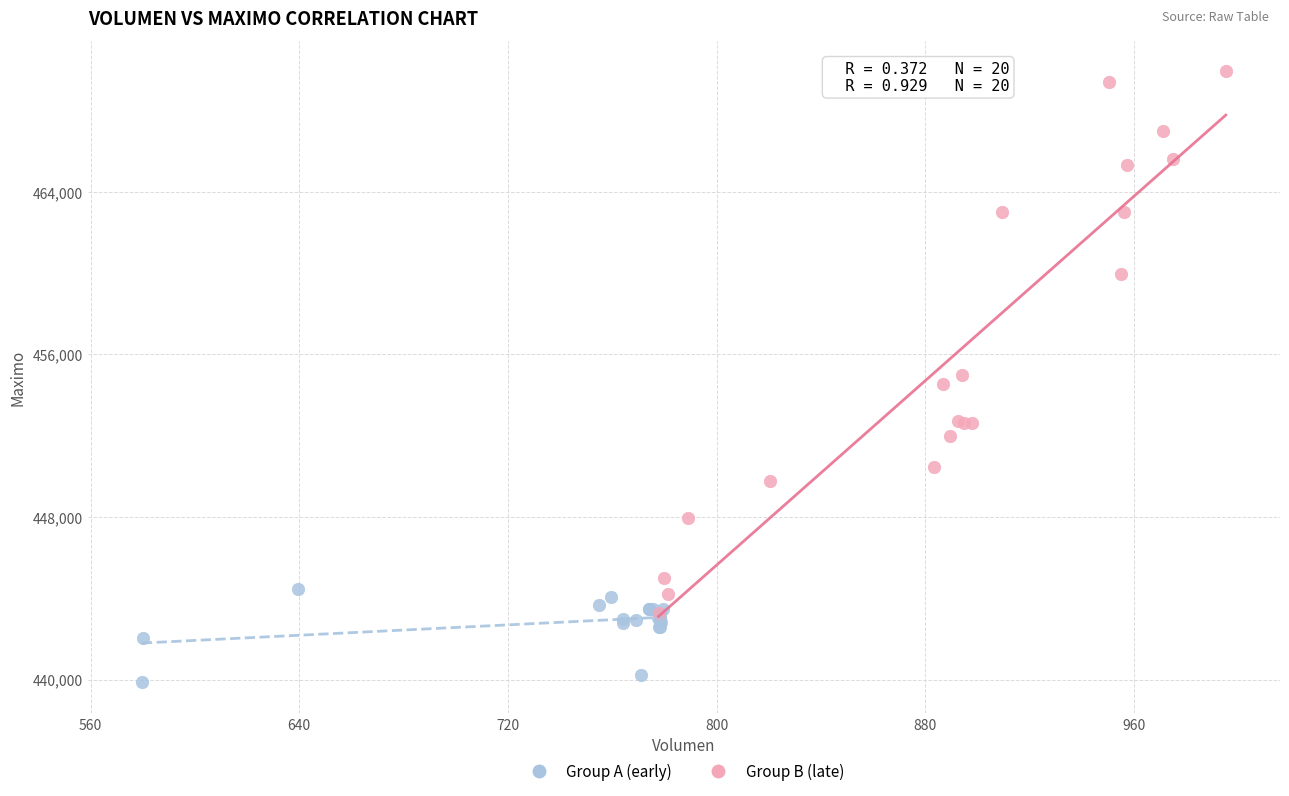

Which series has the widest spread of Y values?

Group B (late)